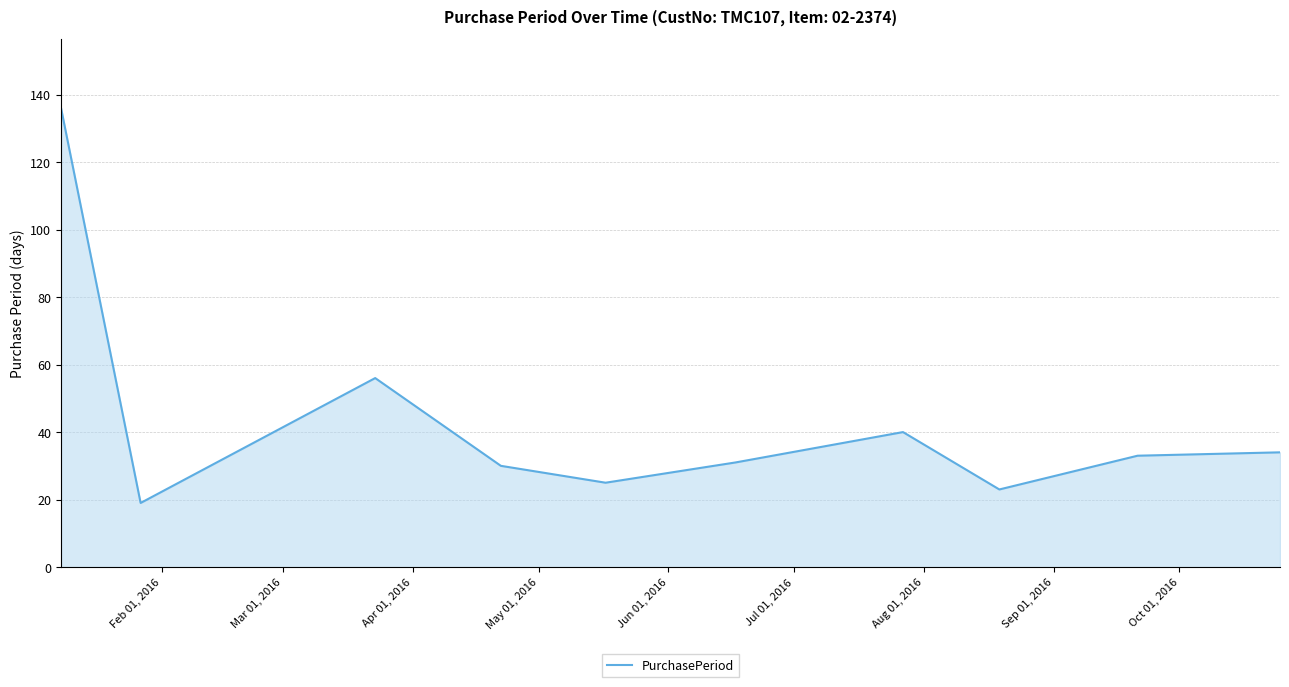

What is the maximum value shown in the chart?

136